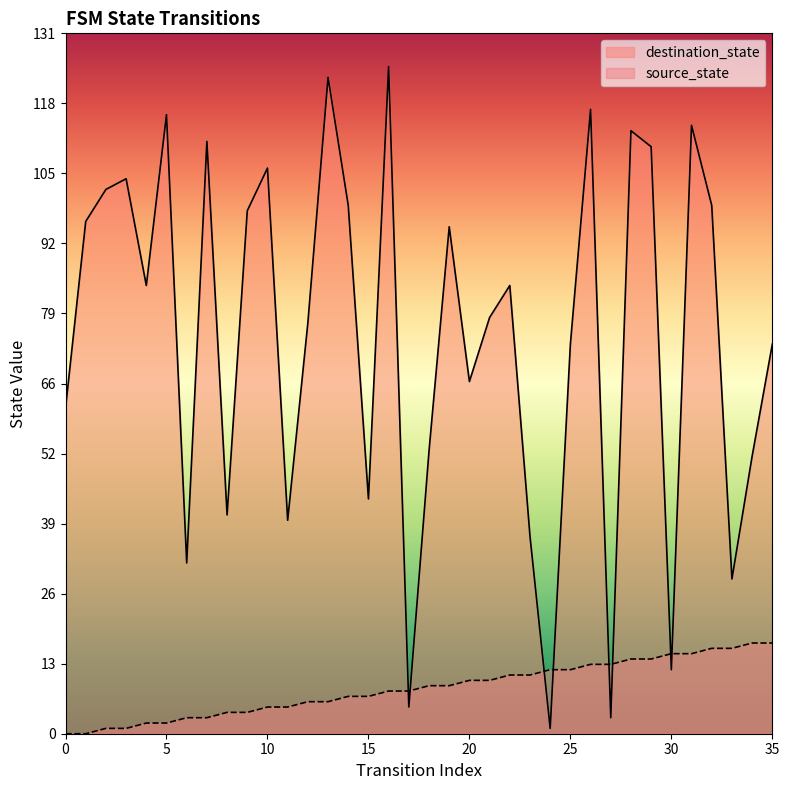

The value of source_state at 22 is 4. True or false?

False